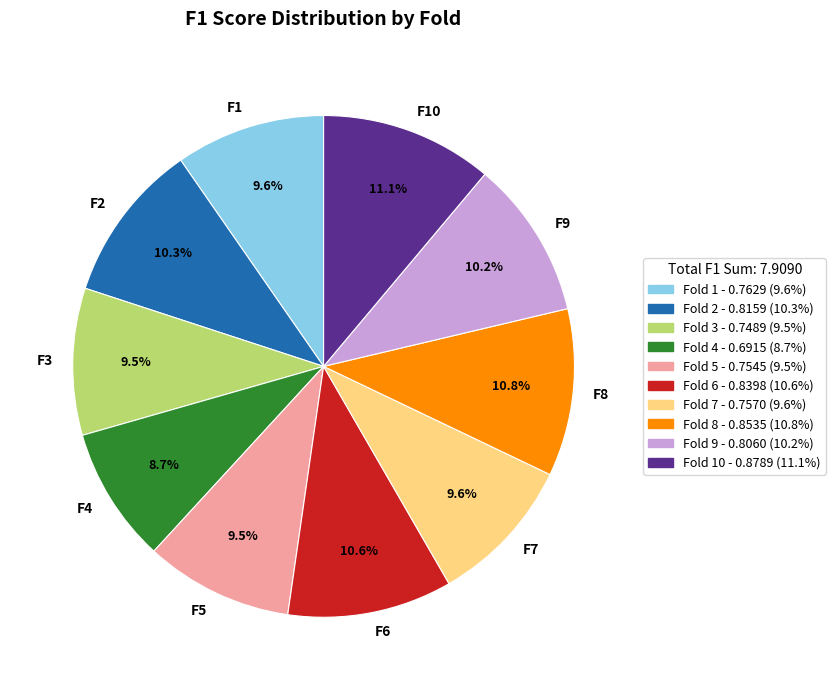

Is there a majority slice in this chart?

No